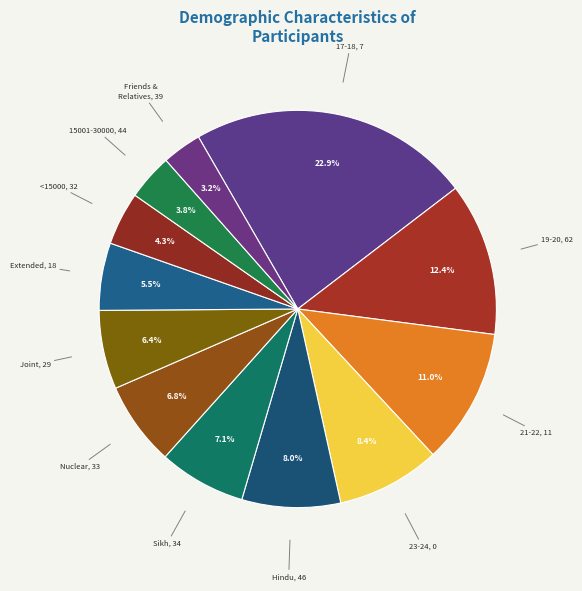

How many slices are in this pie chart?

12